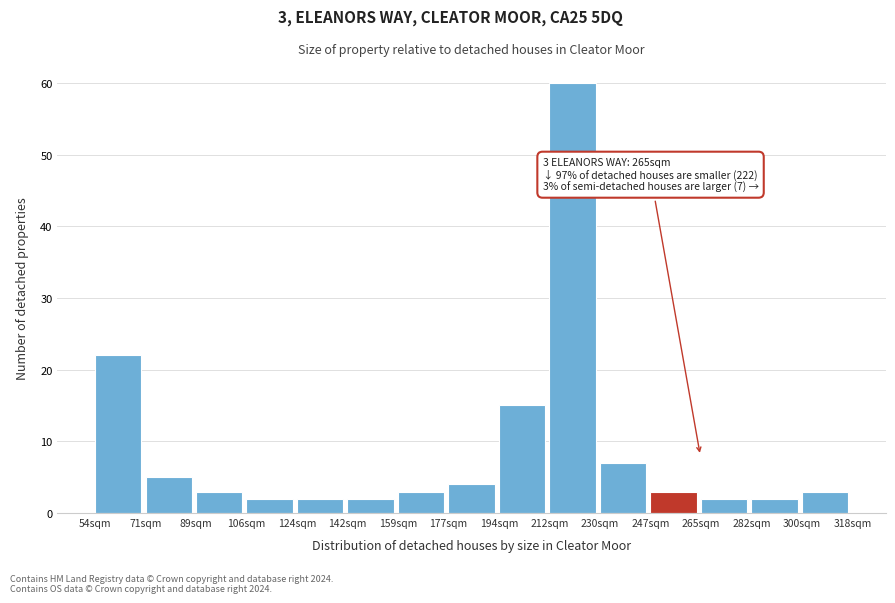

Over which range of the x-axis is the bar tallest?

212.4 to 230.0